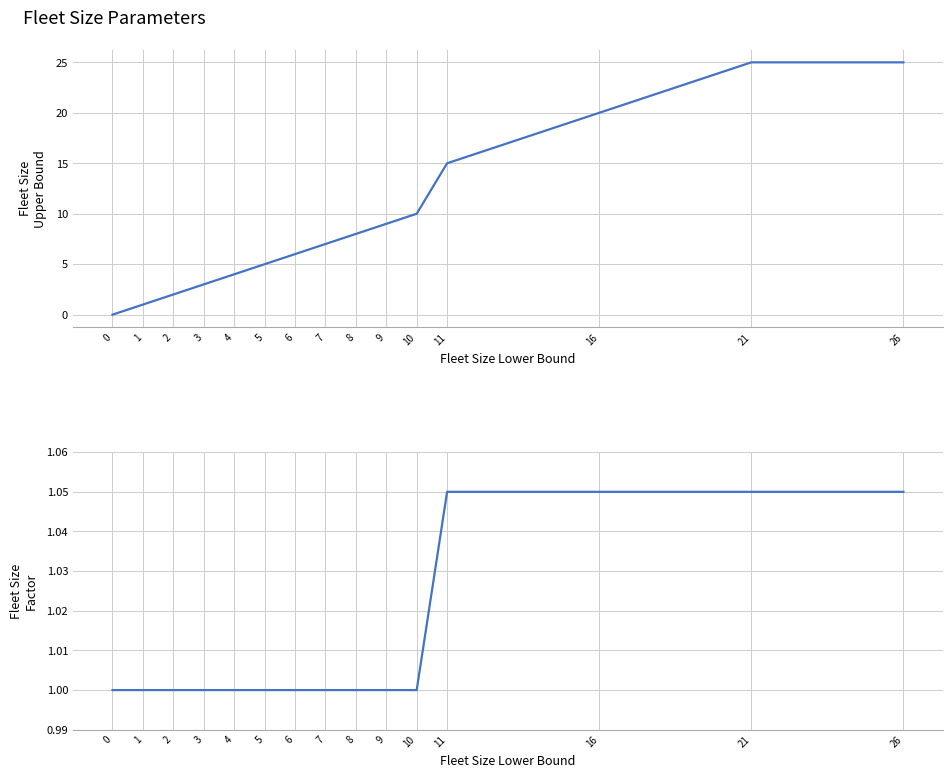

Reading left to right, transcribe all the data shown in this chart.

Fleet Size Upper Bound: 0.0	1.0	2.0	3.0	4.0	5.0	6.0	7.0	8.0	9.0	10.0	15.0	20.0	25.0	25.0
Fleet Size Factor: 1.0	1.0	1.0	1.0	1.0	1.0	1.0	1.0	1.0	1.0	1.0	1.1	1.1	1.1	1.1